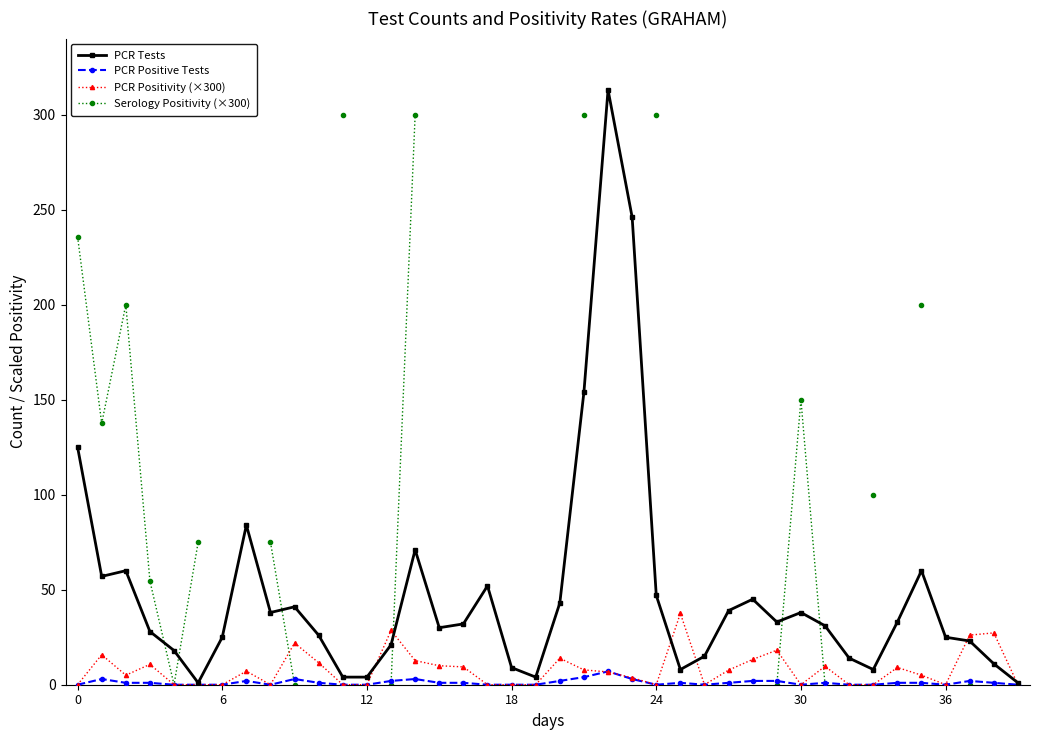

What is the maximum value for PCR Tests?

313.0